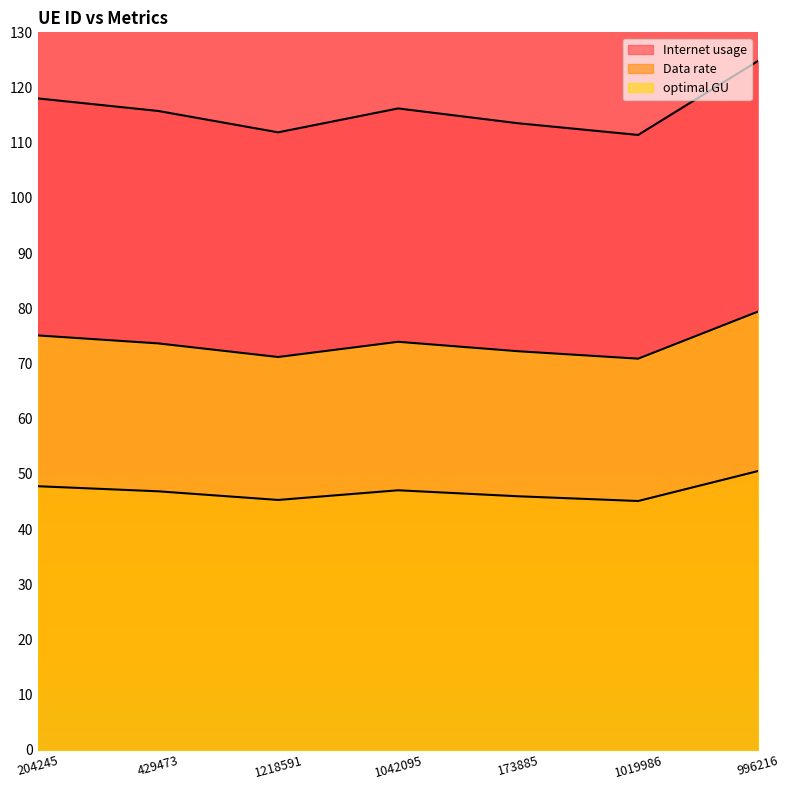

Which label corresponds to the smallest value in the chart?

1019986